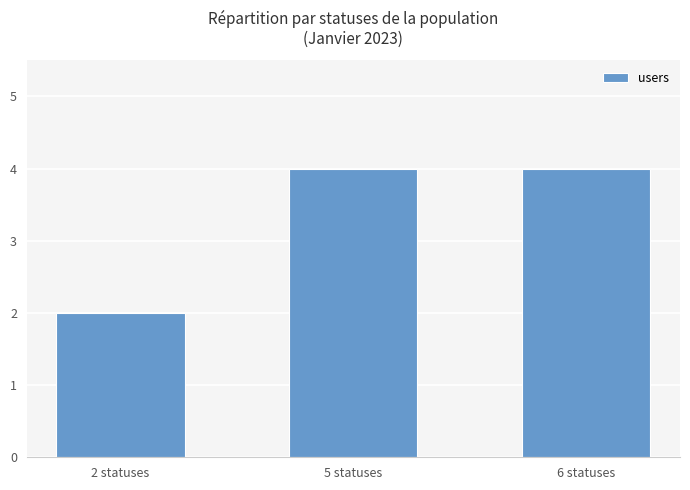

What is the difference between the maximum and minimum values?

2